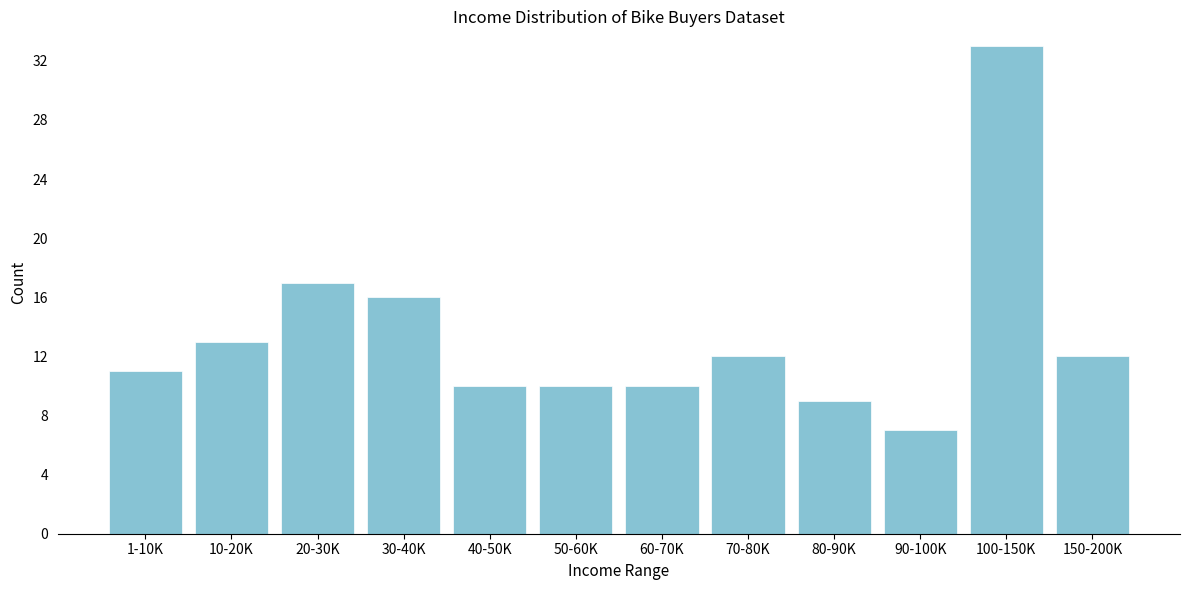

Reading left to right, extract all data points from this chart.

1-10K=11	10-20K=13	20-30K=17	30-40K=16	40-50K=10	50-60K=10	60-70K=10	70-80K=12	80-90K=9	90-100K=7	100-150K=33	150-200K=12